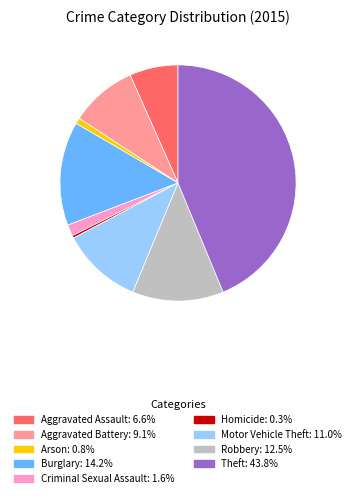

What is the ratio of the value at Aggravated Assault: 6.6% to the value at Robbery: 12.5%?

0.5